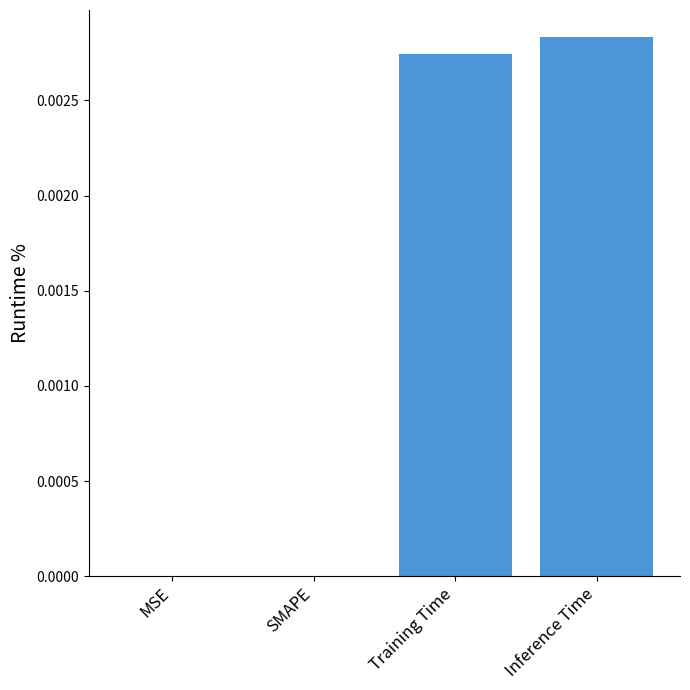

Which label corresponds to the largest value in the chart?

Inference Time